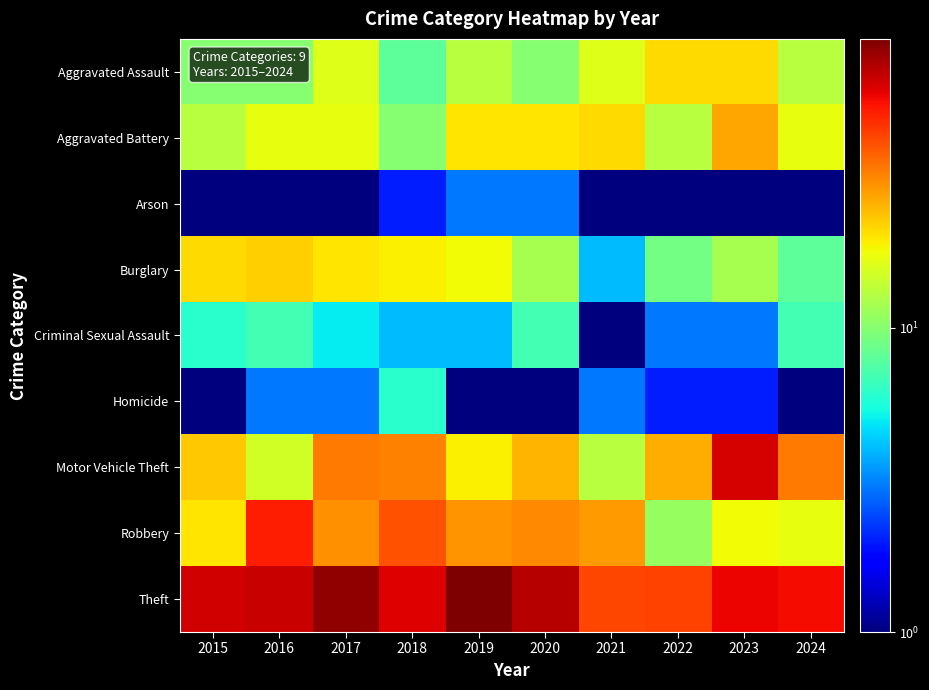

At which category is the sum across all series the highest?

2017